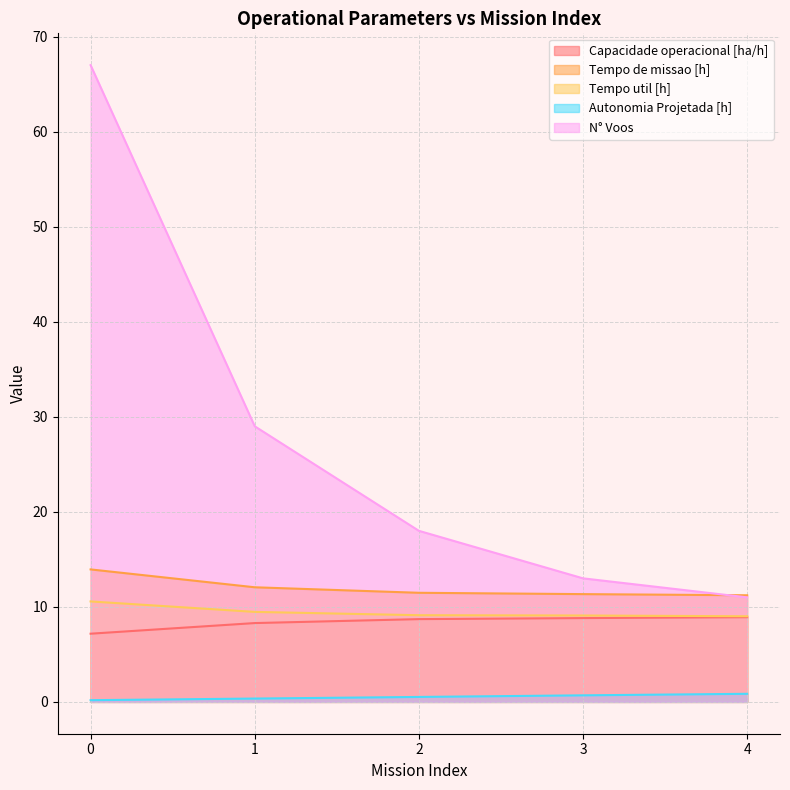

How many data points does each series have?

5